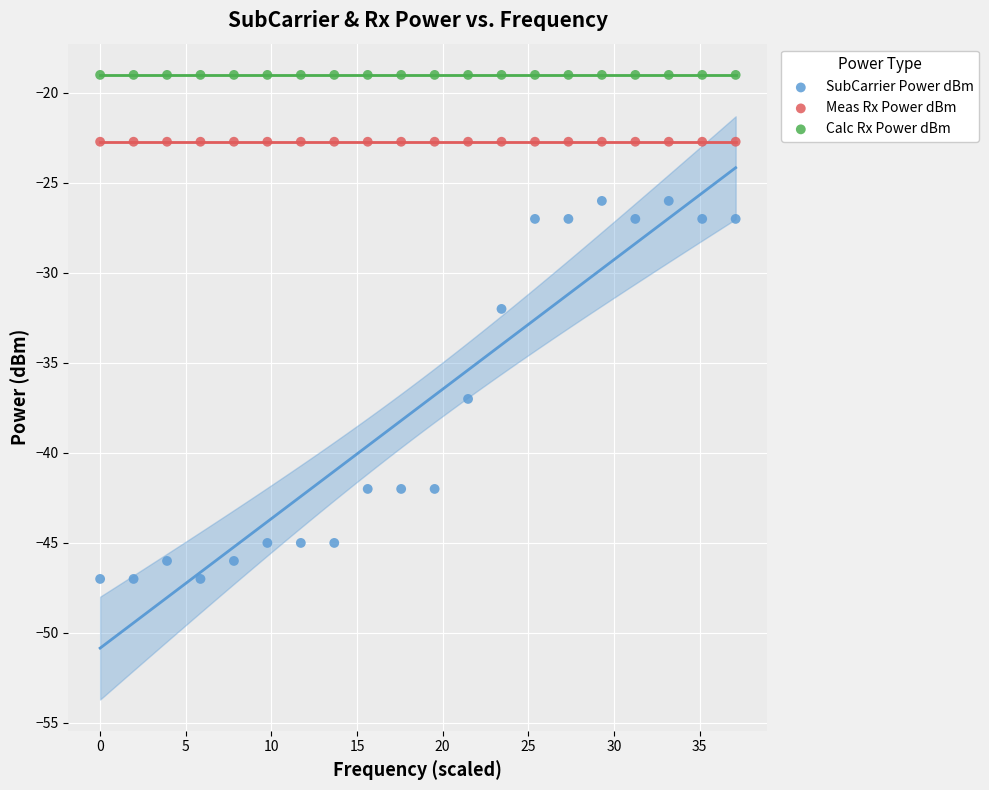

Which series reaches the maximum Y coordinate?

Calc Rx Power dBm